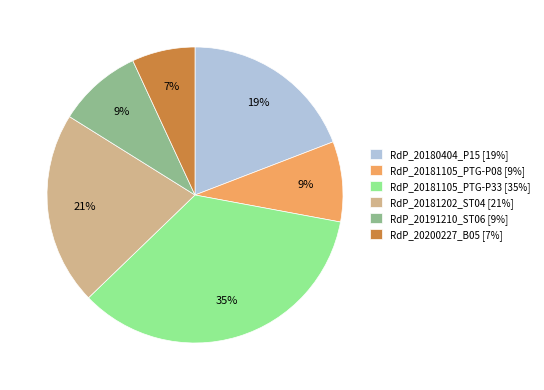

To the nearest percent, what is the difference between the RdP_20181105_PTG-P33 and RdP_20180404_P15 slice percentages?

16%